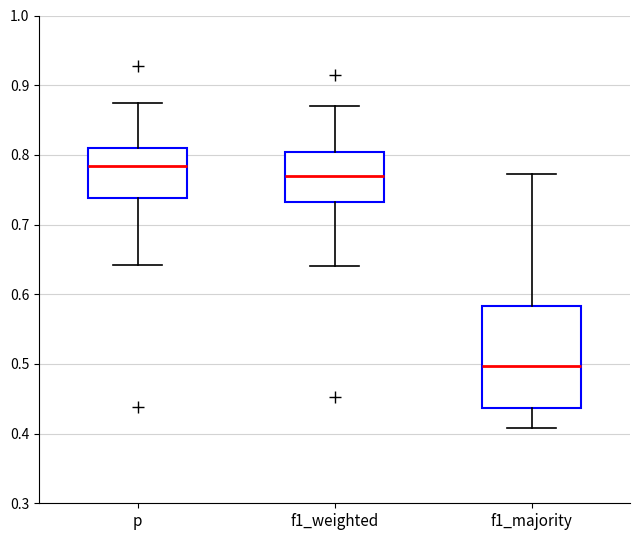

Where does the upper whisker of the box for f1_majority end on the y-axis? The values are not printed on the chart, so give them approximately, as read against the axis.

0.77